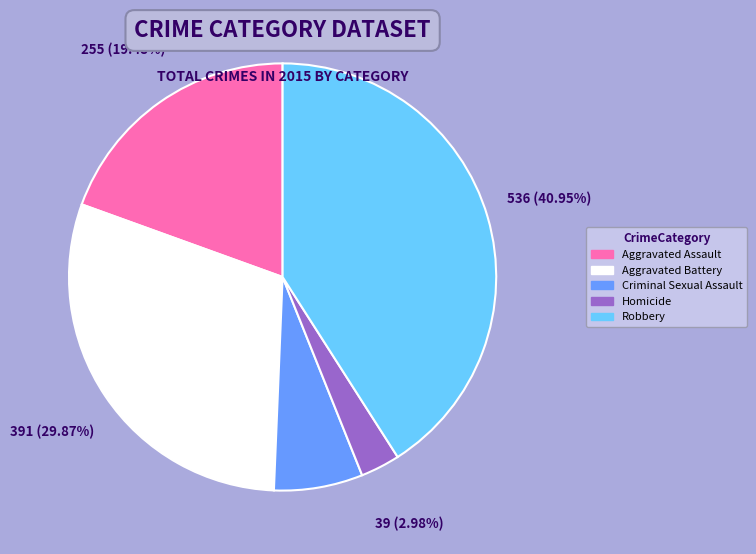

Combined, do Aggravated Assault and Criminal Sexual Assault account for over 50%?

No